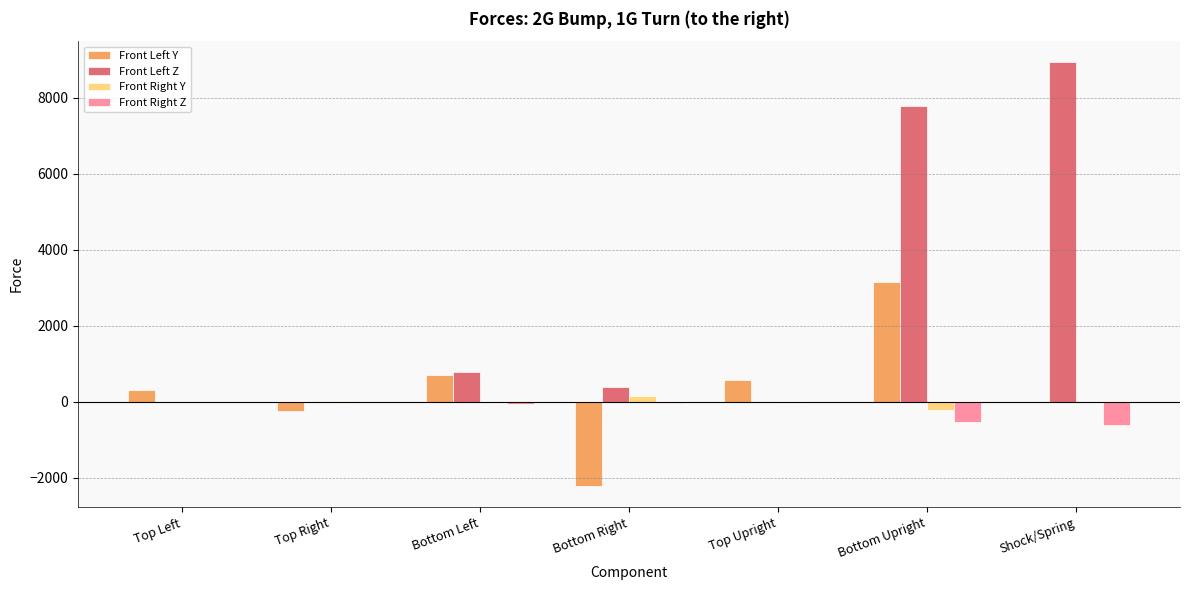

What is the total value across all series at Shock/Spring?

8299.4